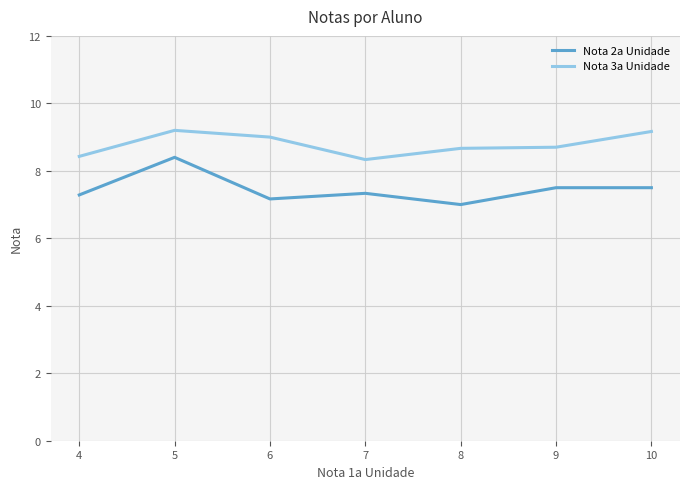

What is the approximate value of Nota 2a Unidade at 9?

7.5